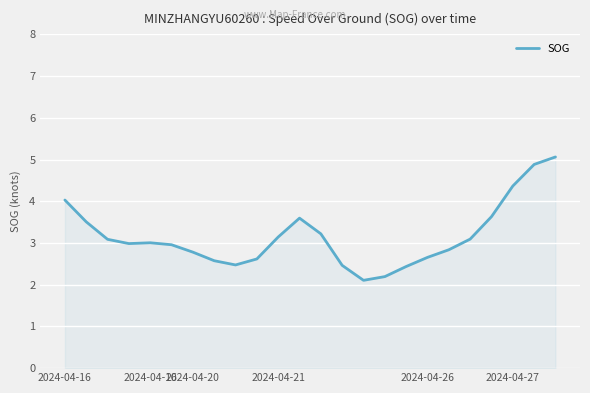

What is the maximum value shown in the chart?

5.1